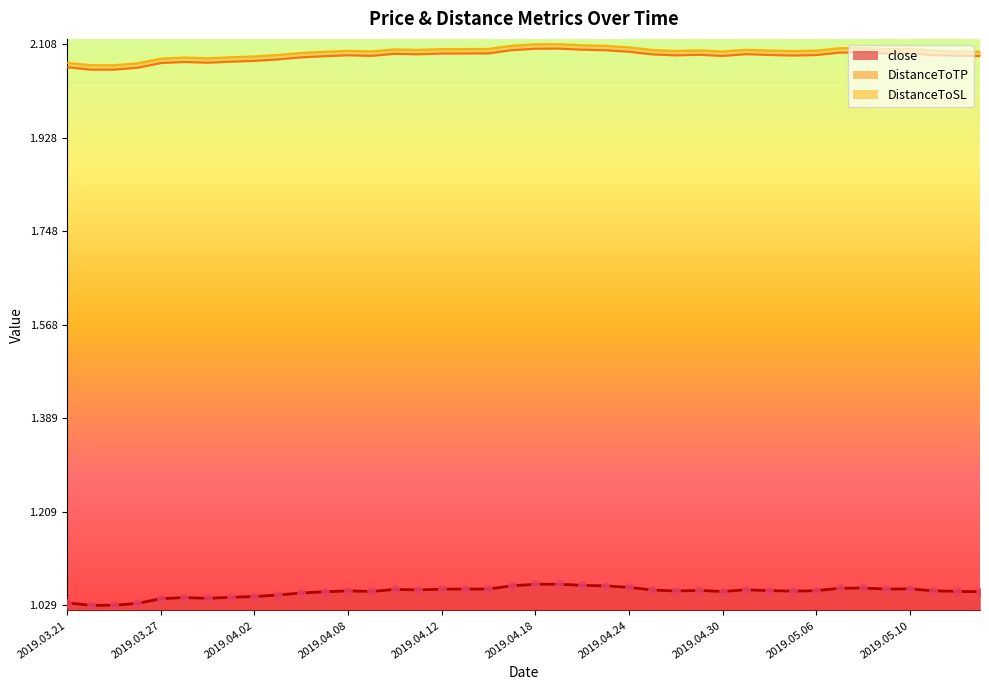

At how many categories does at least one series exceed 1?

40